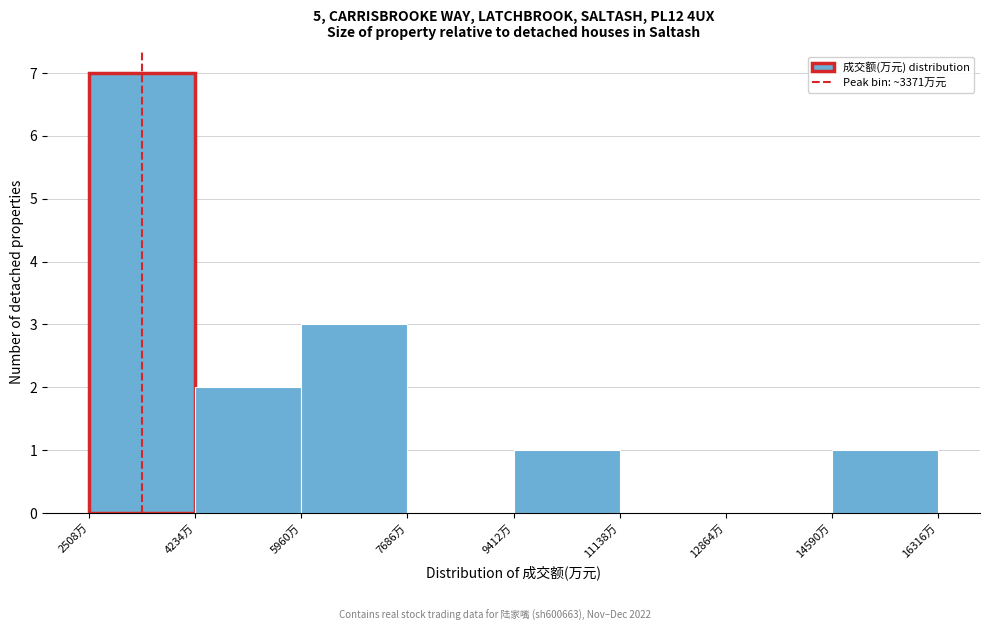

Reading left to right, transcribe this chart: for each bar, give the range it covers on the x-axis and its height. Neither the bar edges nor the heights are printed on the chart, so give them approximately, as read against the axes.

2600 to 4200: 7
4200 to 6000: 2
6000 to 7600: 3
7600 to 9400: 0
9400 to 11200: 1
11200 to 12800: 0
12800 to 14600: 0
14600 to 16400: 1